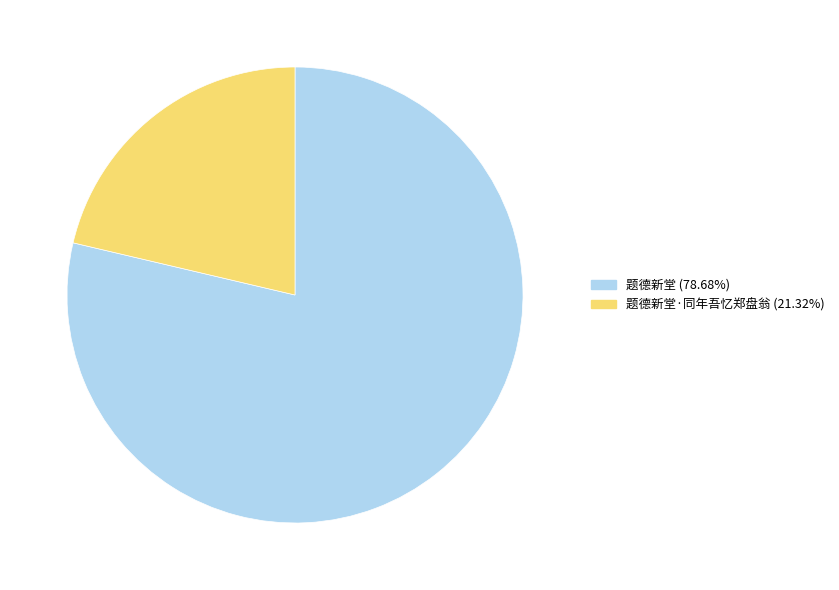

Is there a majority slice in this chart?

Yes